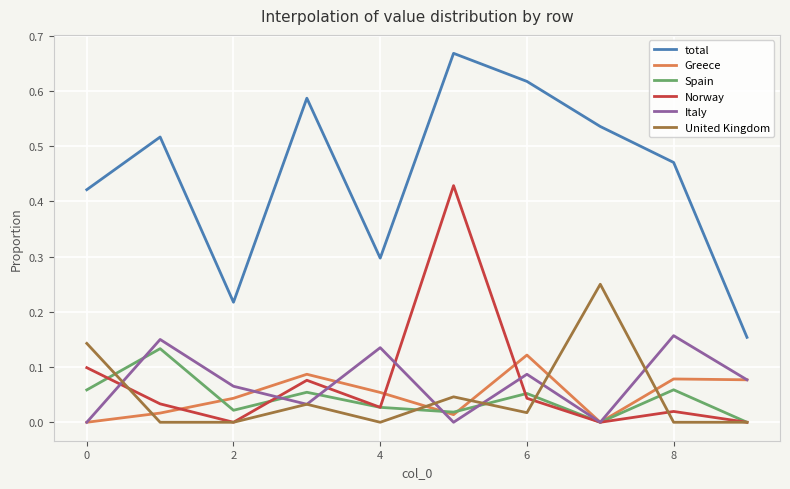

What are all the series names shown in the legend?

total, Greece, Spain, Norway, Italy, United Kingdom